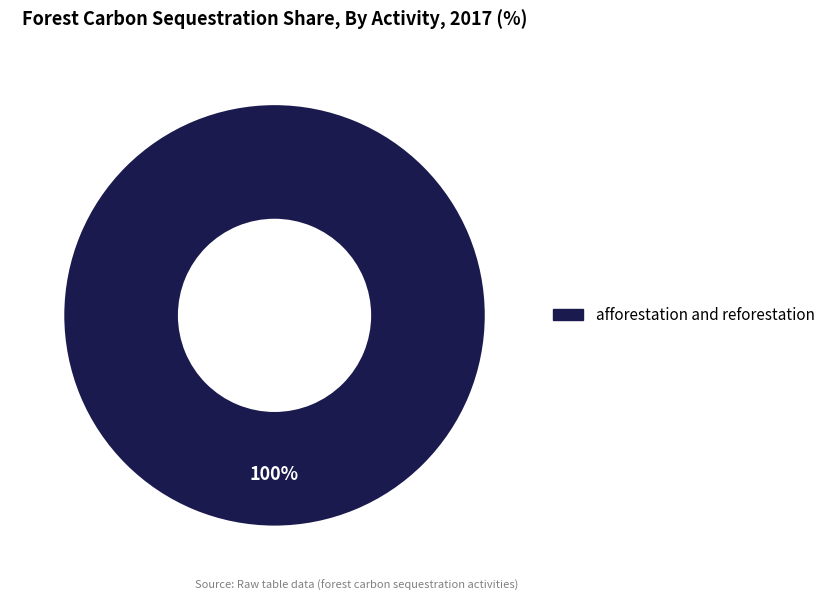

Does any single category account for the majority?

Yes